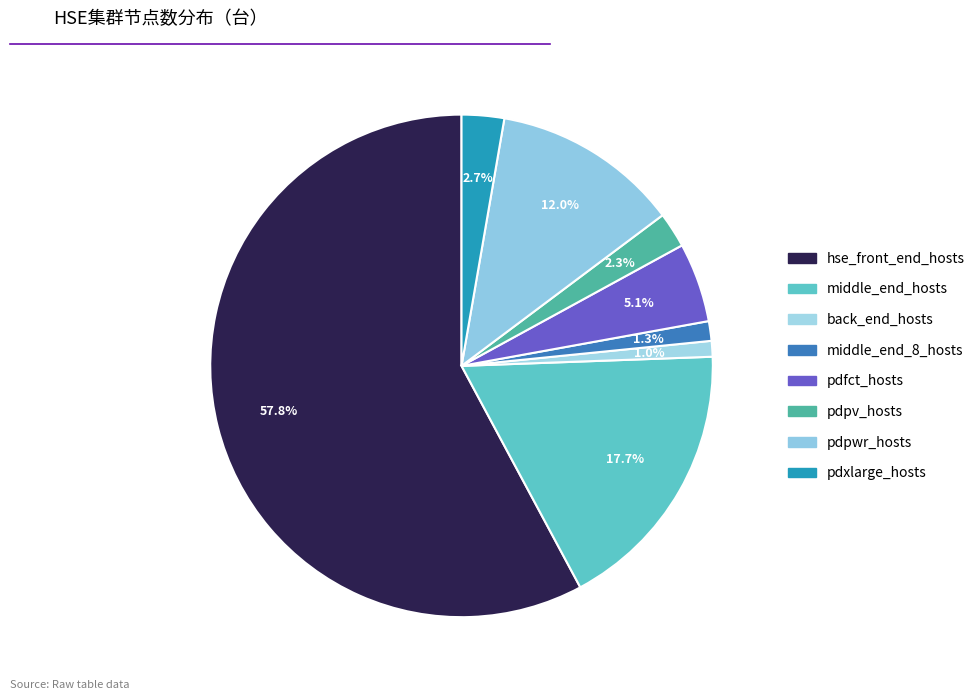

What portion of the pie excludes hse_front_end_hosts?

42.2%